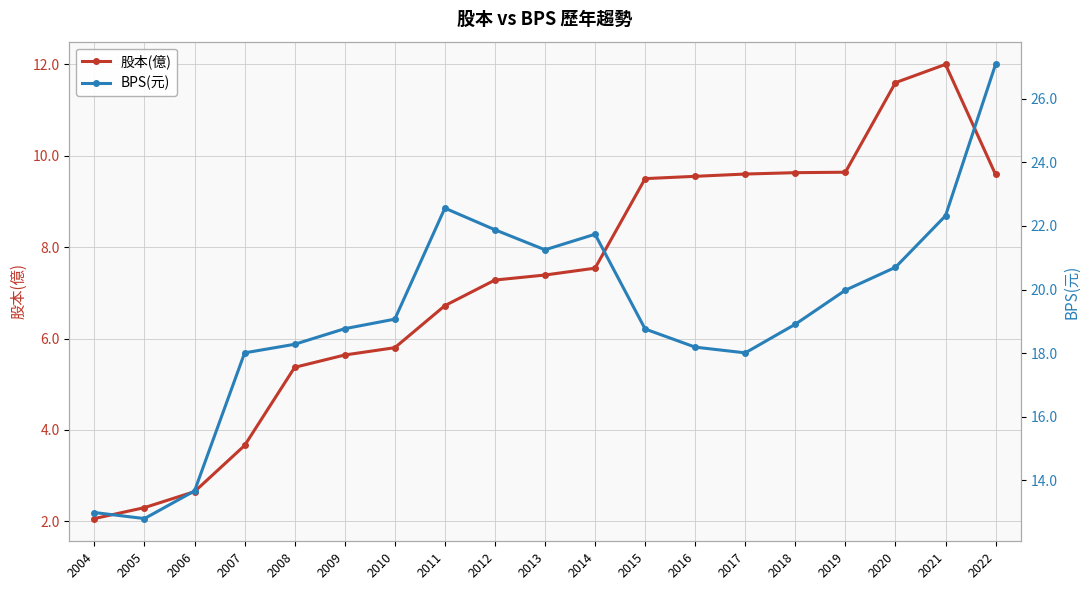

Reading left to right, extract all data points from this chart.

股本(億): 2004=2.1	2005=2.3	2006=2.6	2007=3.7	2008=5.4	2009=5.6	2010=5.8	2011=6.7	2012=7.3	2013=7.4	2014=7.5	2015=9.5	2016=9.6	2017=9.6	2018=9.6	2019=9.6	2020=11.6	2021=12.0	2022=9.6
BPS(元): 2004=13.0	2005=12.8	2006=13.7	2007=18.0	2008=18.3	2009=18.8	2010=19.1	2011=22.6	2012=21.9	2013=21.2	2014=21.7	2015=18.8	2016=18.2	2017=18.0	2018=18.9	2019=20.0	2020=20.7	2021=22.3	2022=27.1